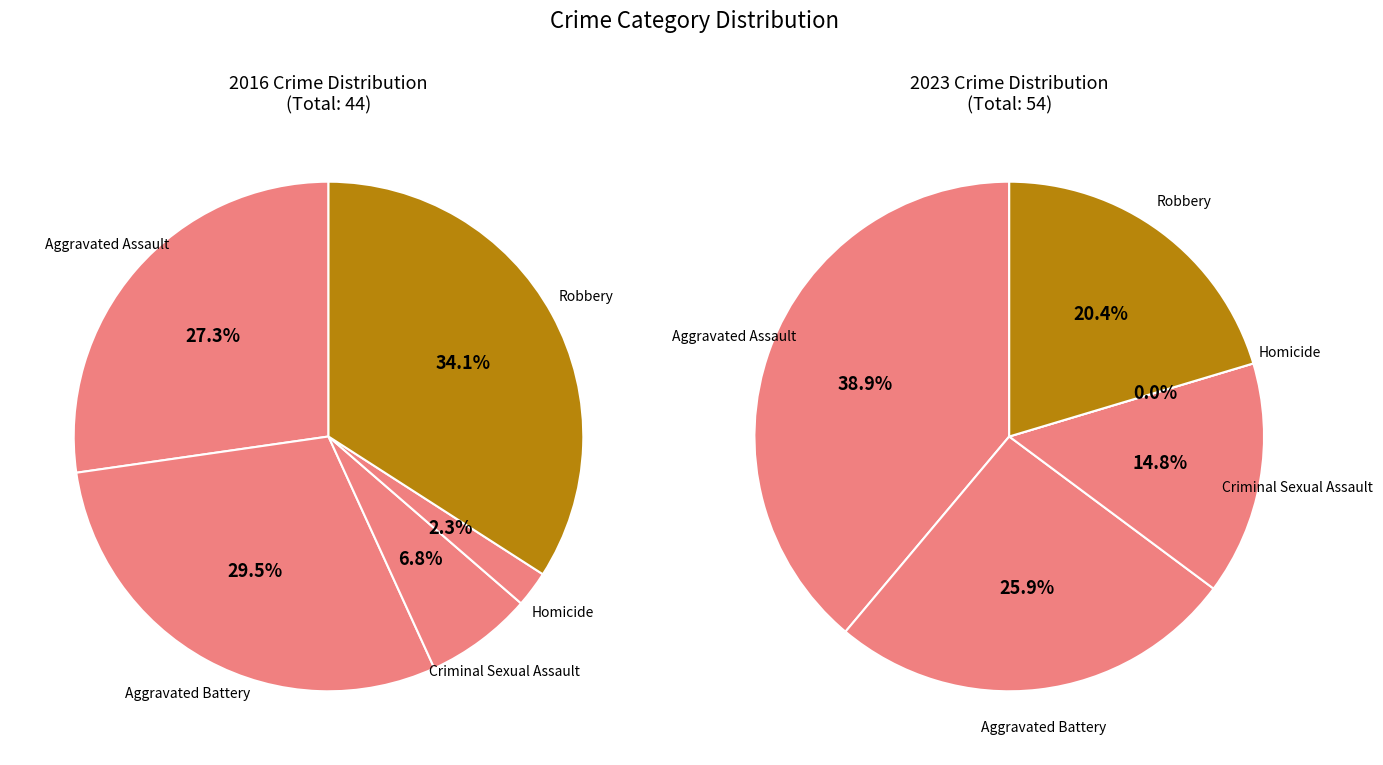

Between Aggravated Assault and Criminal Sexual Assault, which is larger?

Aggravated Assault